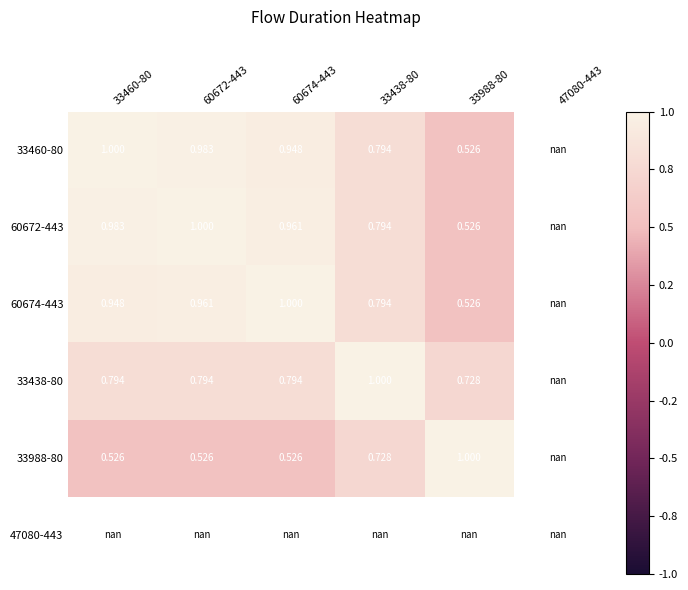

At which category does the chart reach its peak across all series?

33460-80